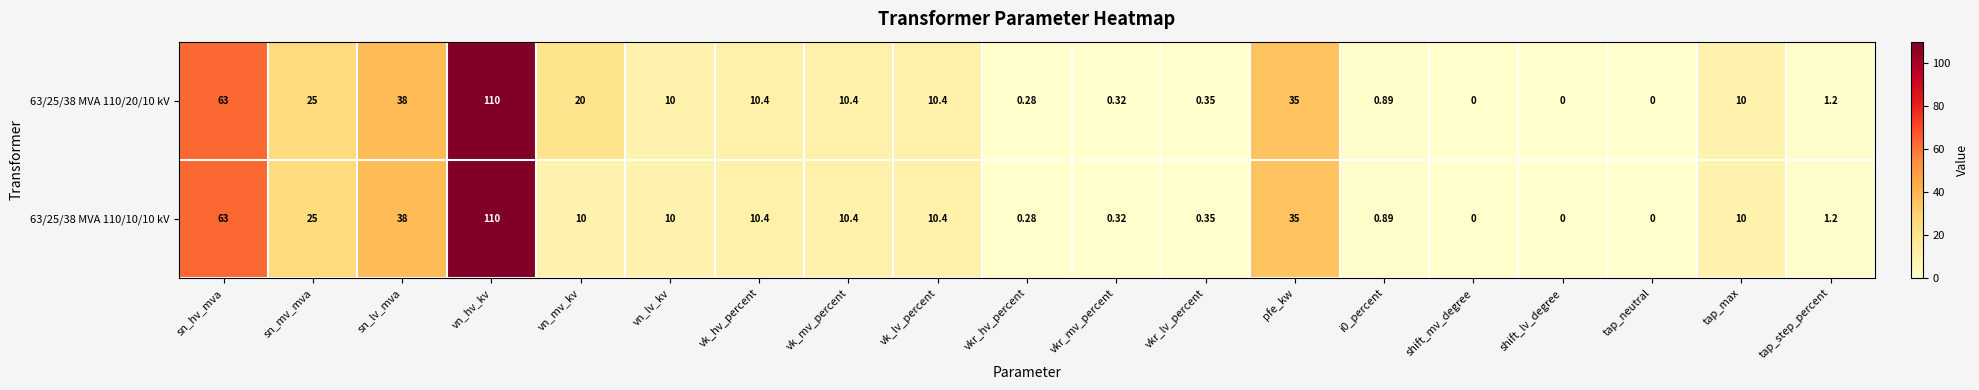

Which category has the highest value in the 63/25/38 MVA 110/10/10 kV series?

vn_hv_kv